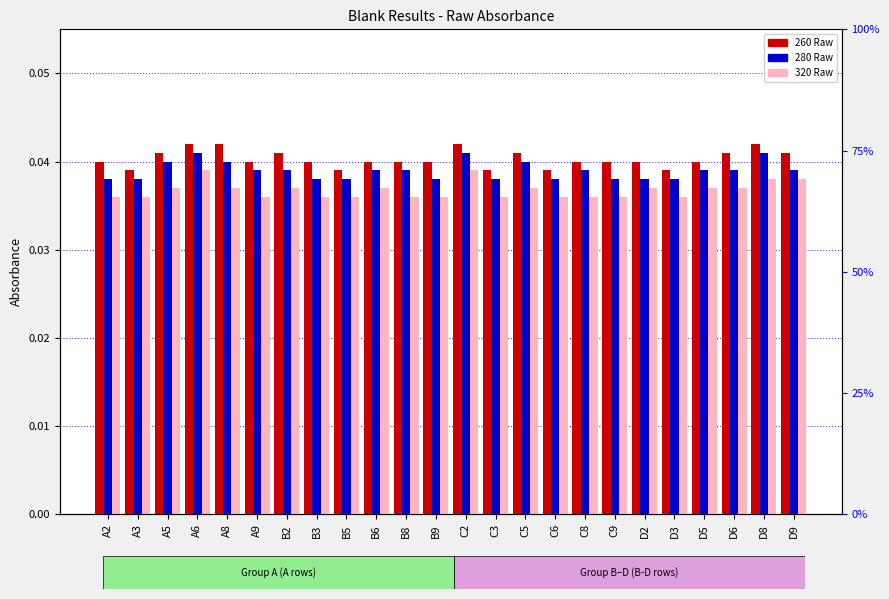

What position from the right is B8?

14